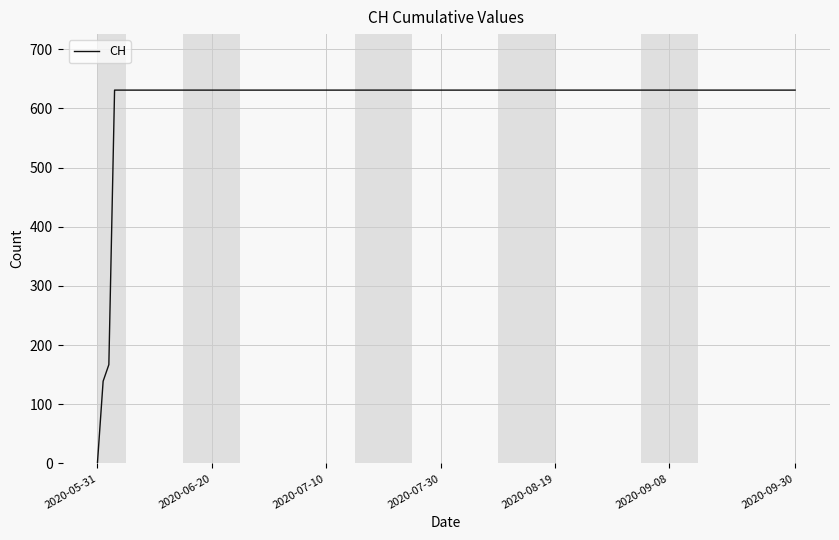

What is the difference between the maximum and second lowest values?

492